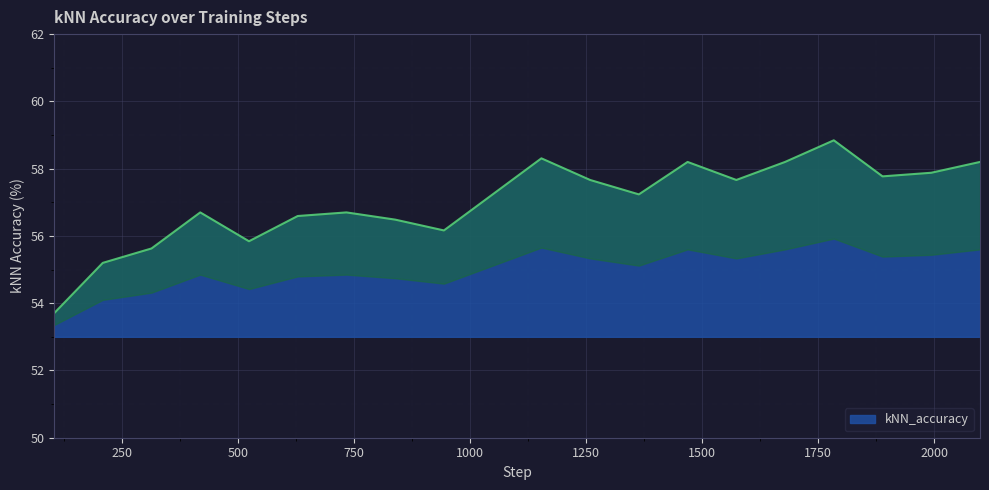

At which category does the data reach its first local peak?

419